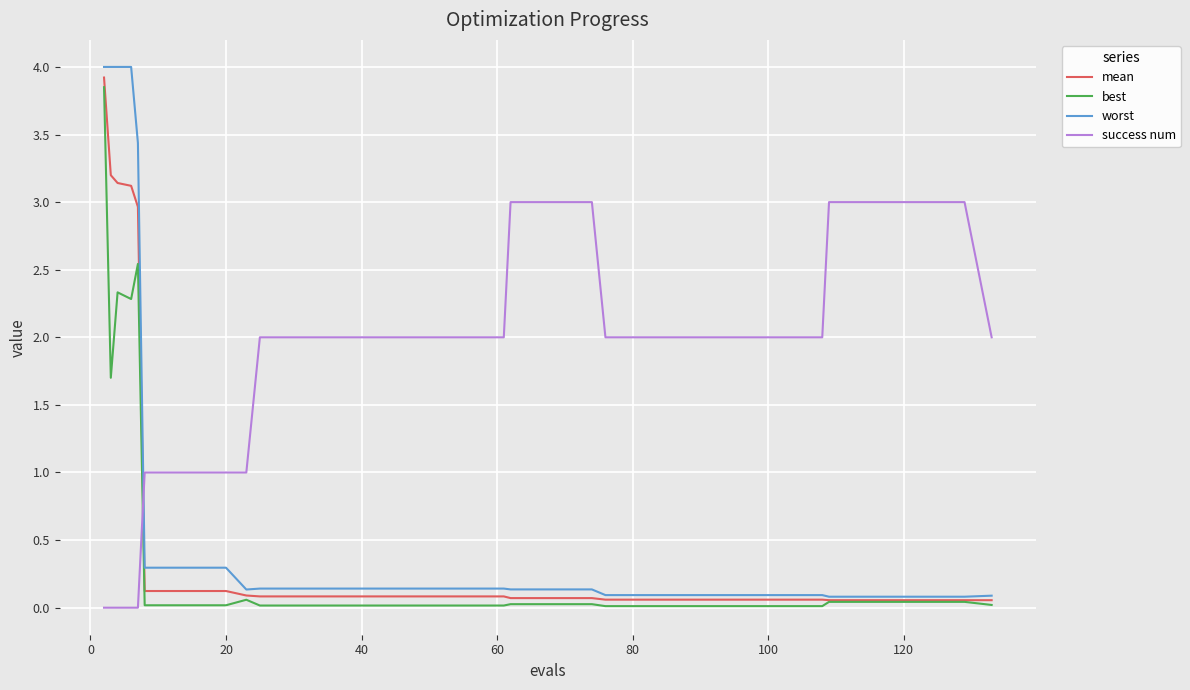

Which series ends up on top after the final intersection of success num and worst?

success num